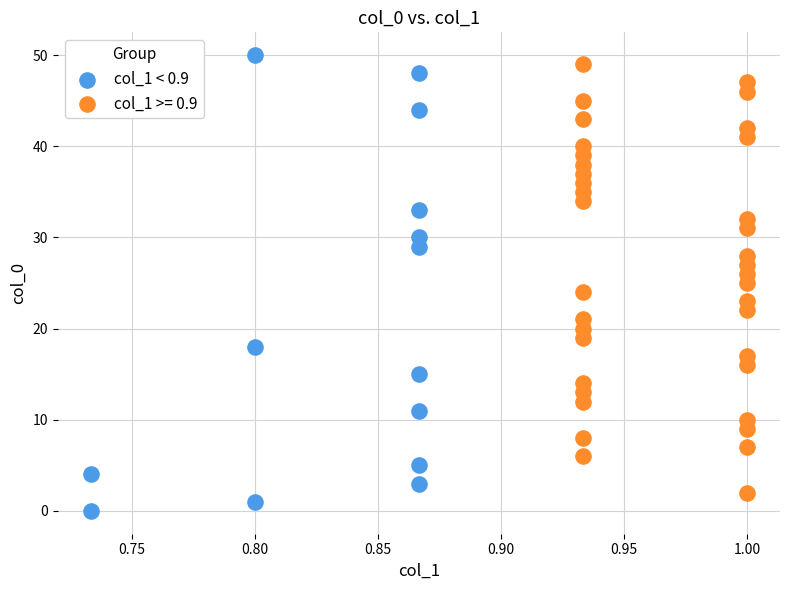

Which series has the widest spread of Y values?

col_1 < 0.9